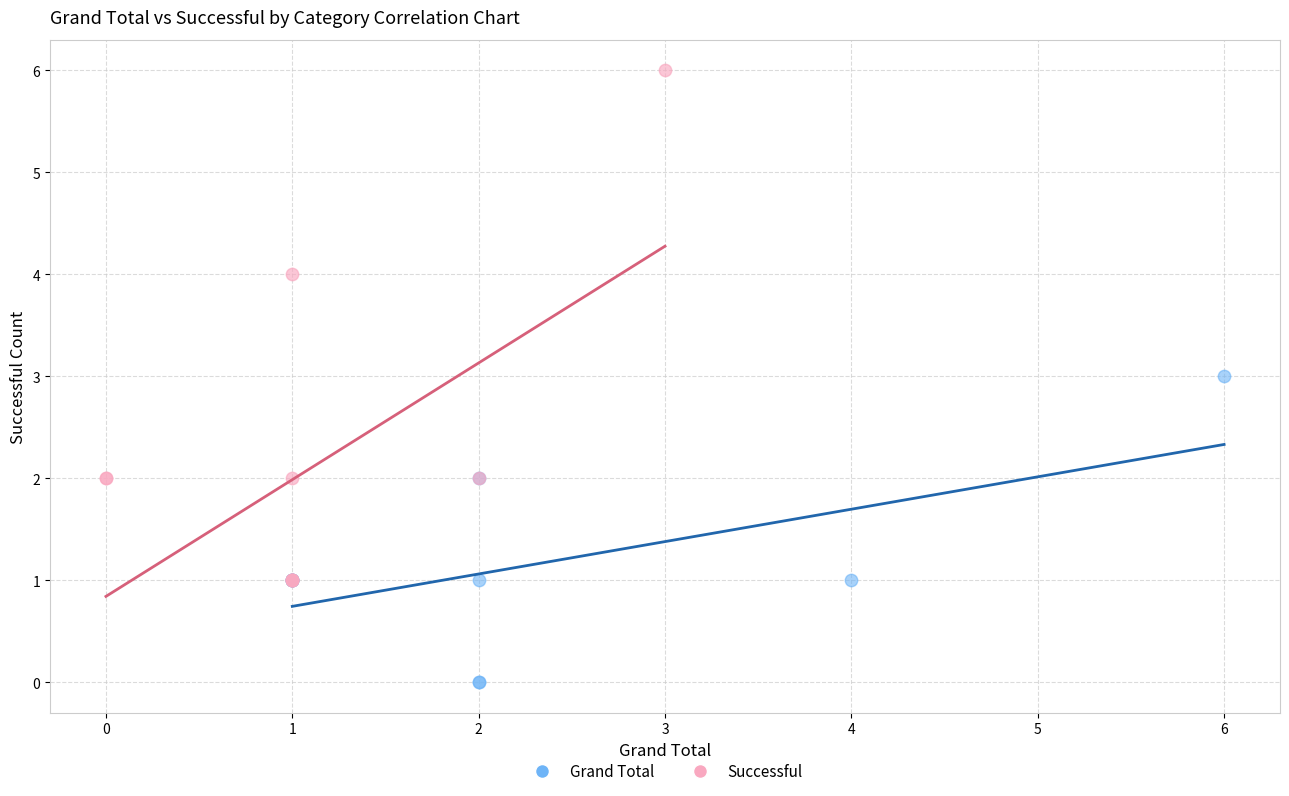

Which series reaches the maximum Y coordinate?

Successful